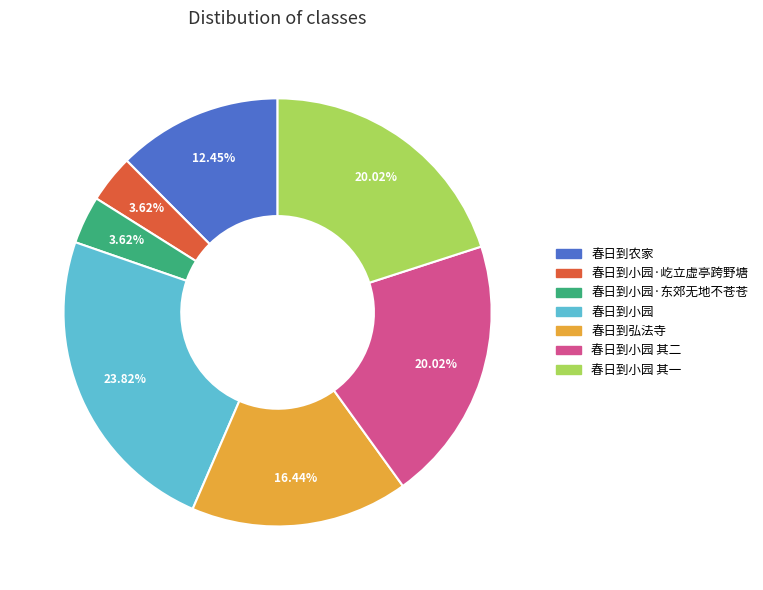

To the nearest percent, what is the difference between the 春日到弘法寺 and 春日到小园 其一 slice percentages?

4%